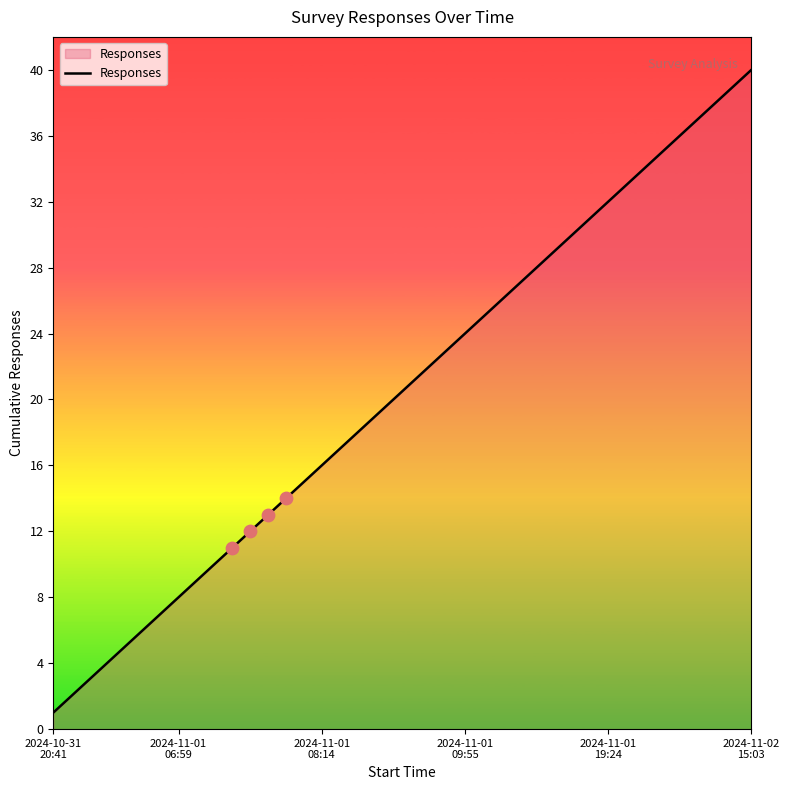

What is the maximum value shown in the chart?

40